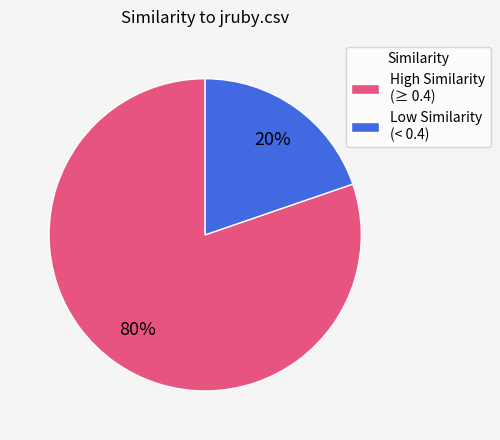

How many segments does this pie chart have?

2